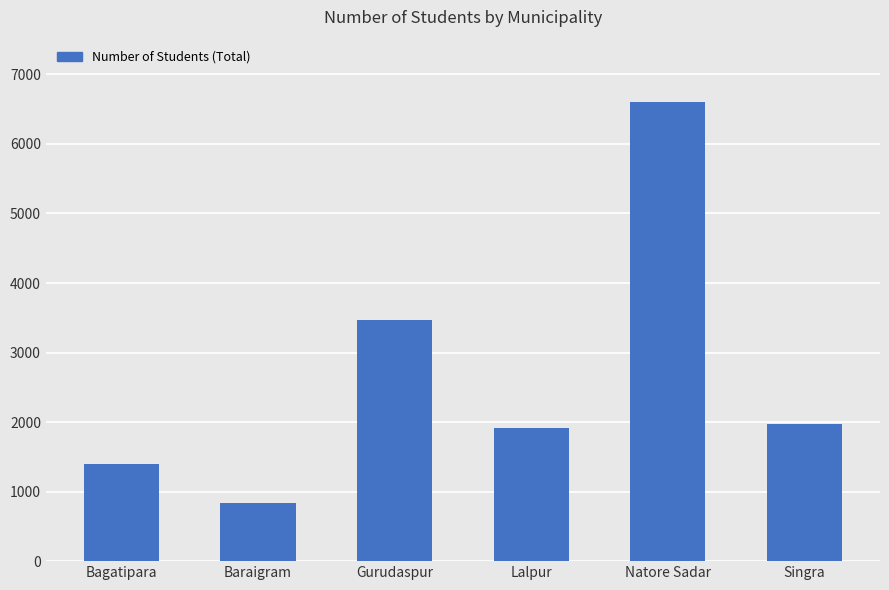

True or false: the data shows 1200 at Baraigram.

False